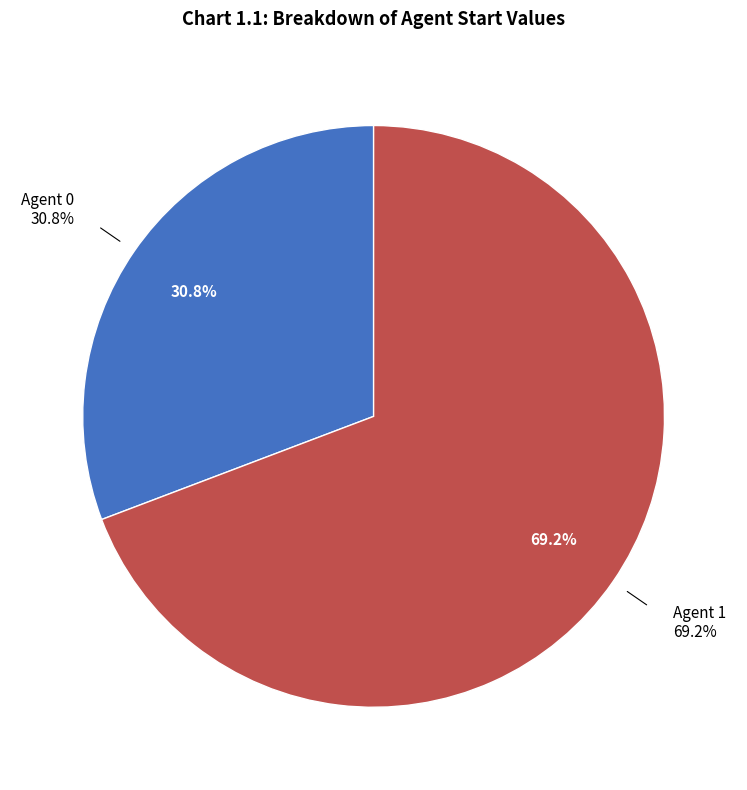

Combined, do Agent 0 and Agent 1 account for over 50%?

Yes